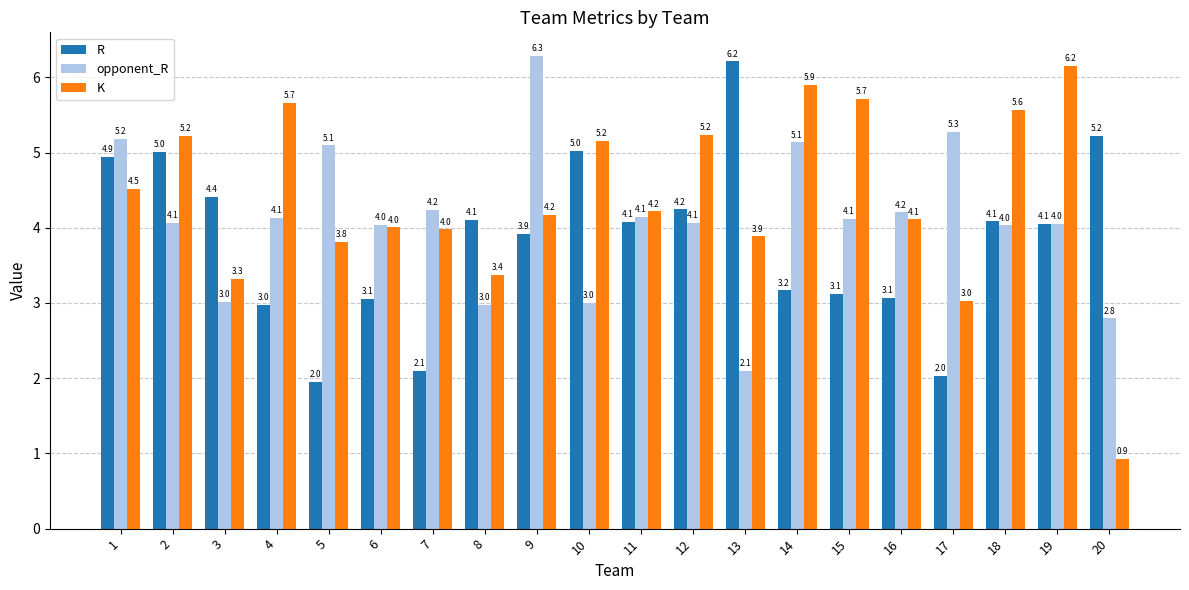

Rank the series by their average value, from highest to lowest.

K, opponent_R, R